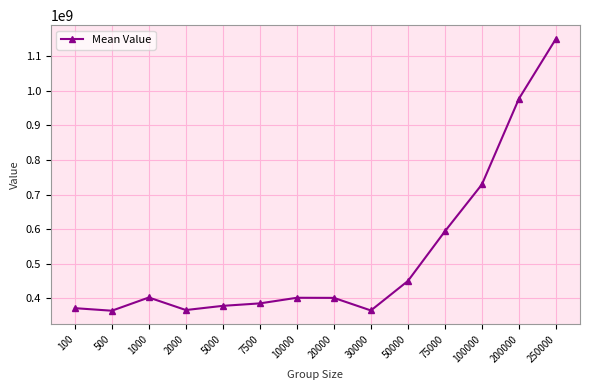

Which category has the highest value across all series?

250000